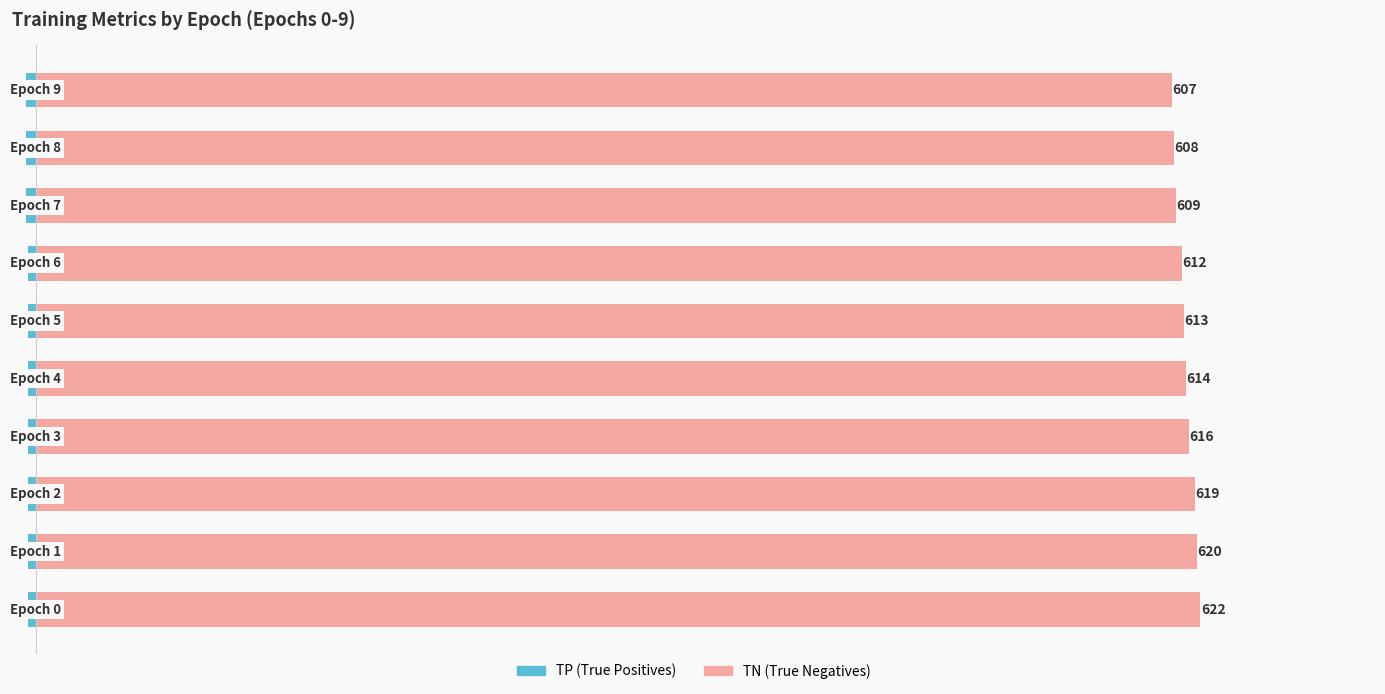

True or false: TP (True Positives) has a value of -3 at 800.

False